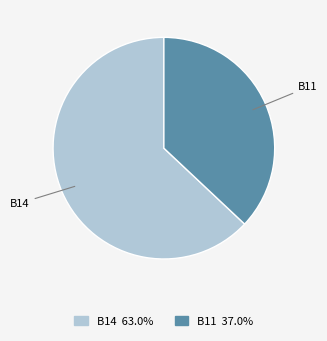

Is the sum of B14 and B11 greater than half?

Yes